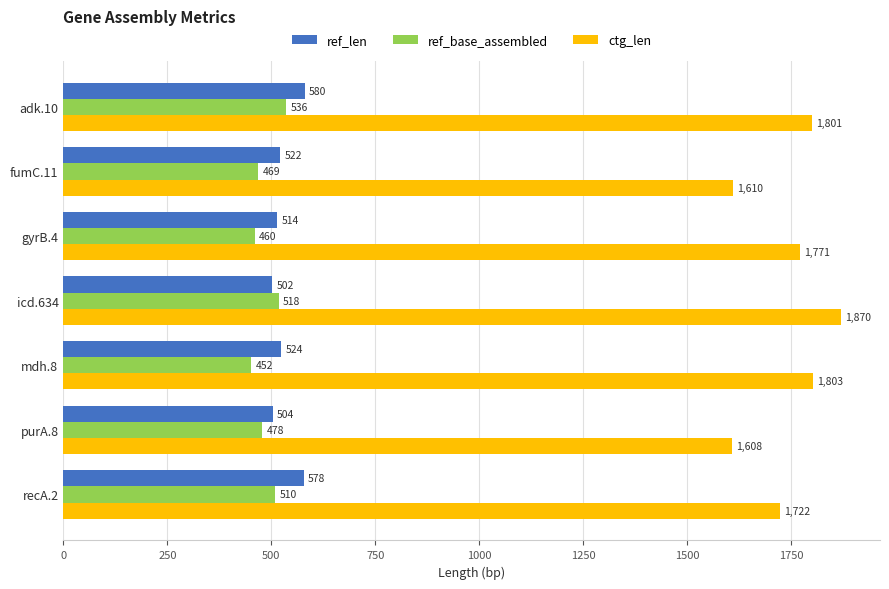

List the labels in order of ref_base_assembled value, smallest first.

mdh.8, gyrB.4, fumC.11, purA.8, recA.2, icd.634, adk.10